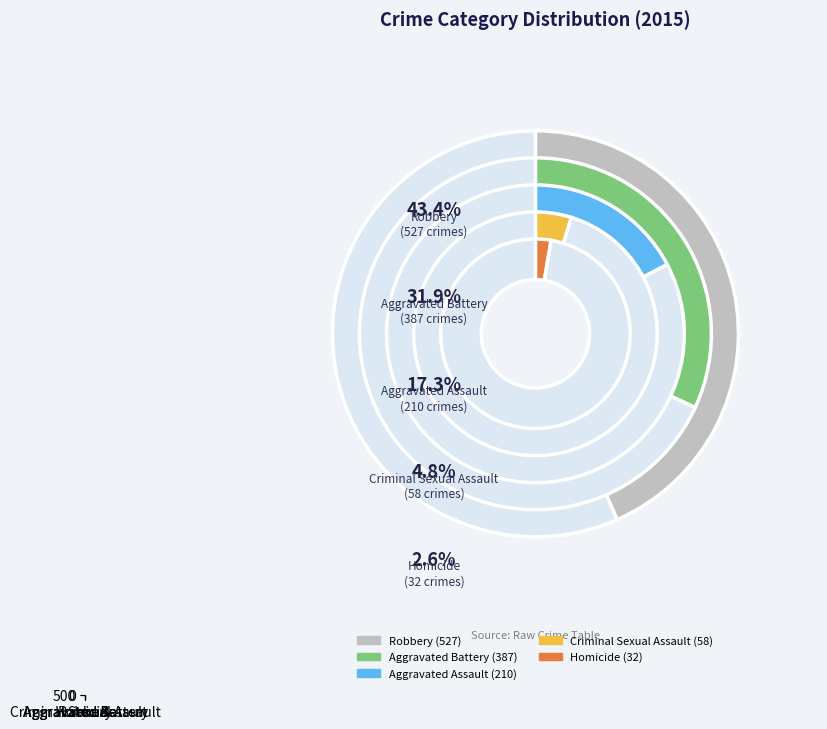

Which slice is the smallest?

Homicide